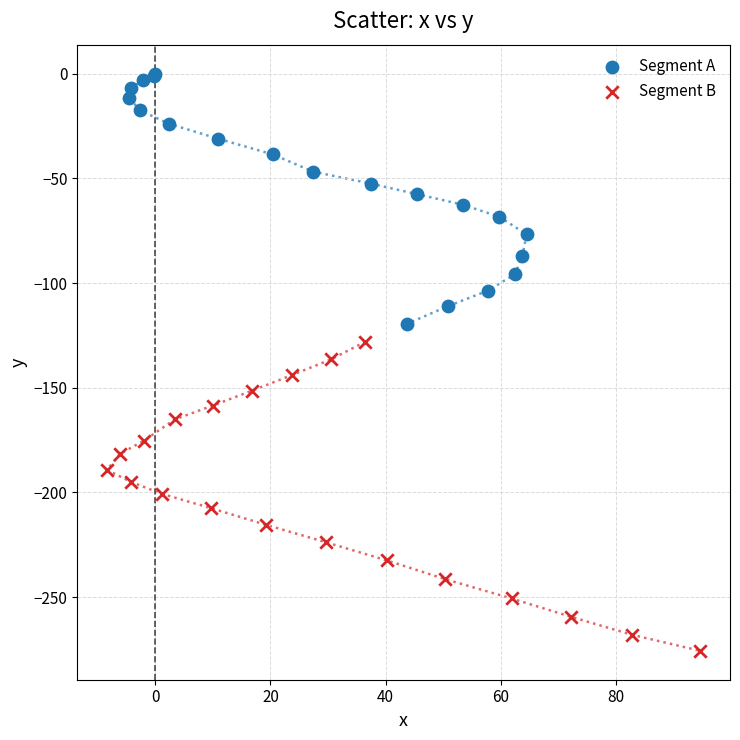

Which series reaches the maximum Y coordinate?

Segment A